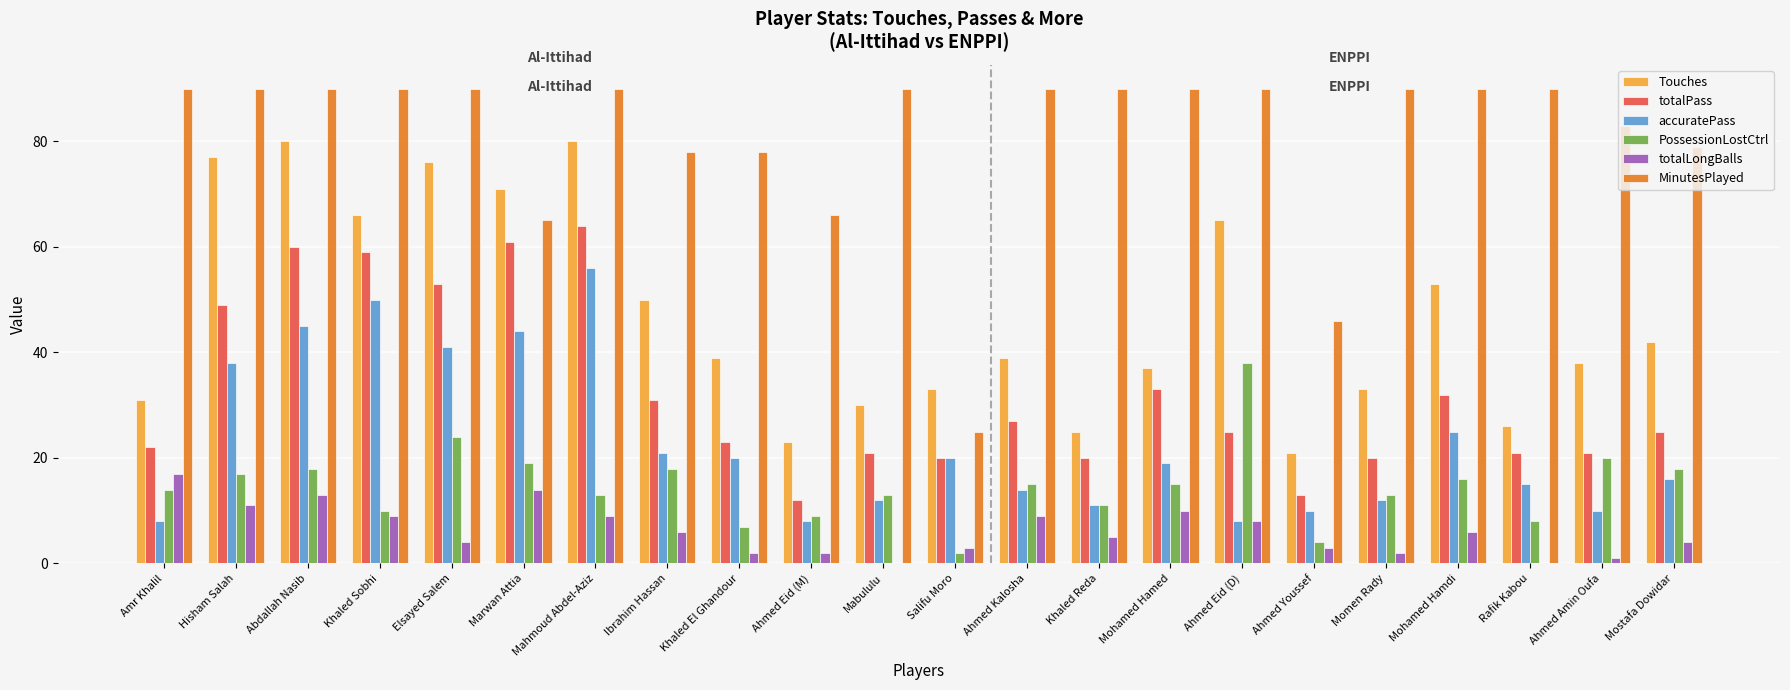

Is it true that MinutesPlayed equals 60 at Hisham Salah?

False